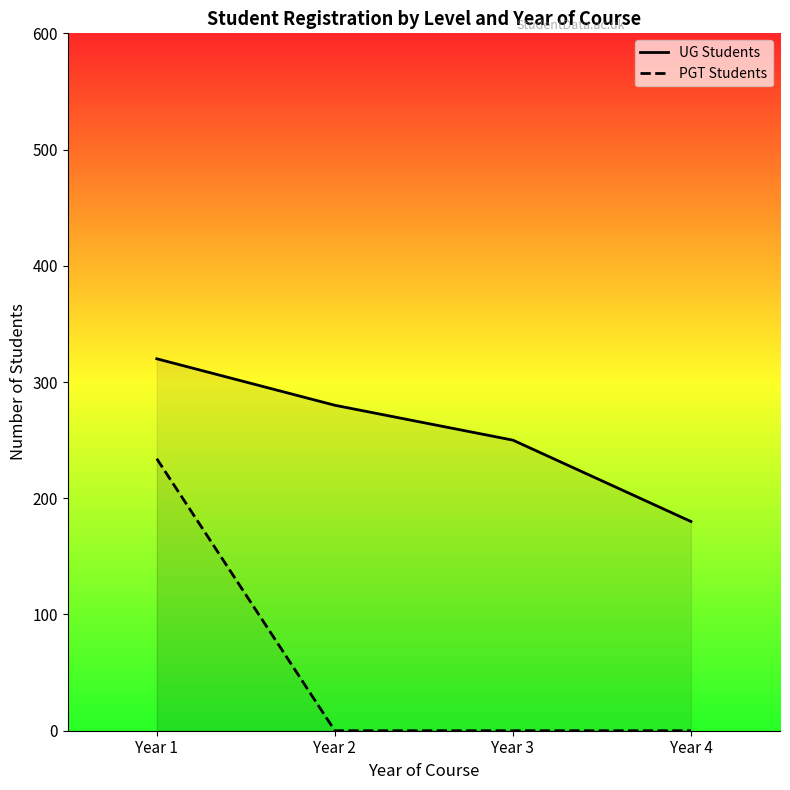

True or false: UG Students and PGT Students intersect in this chart.

False